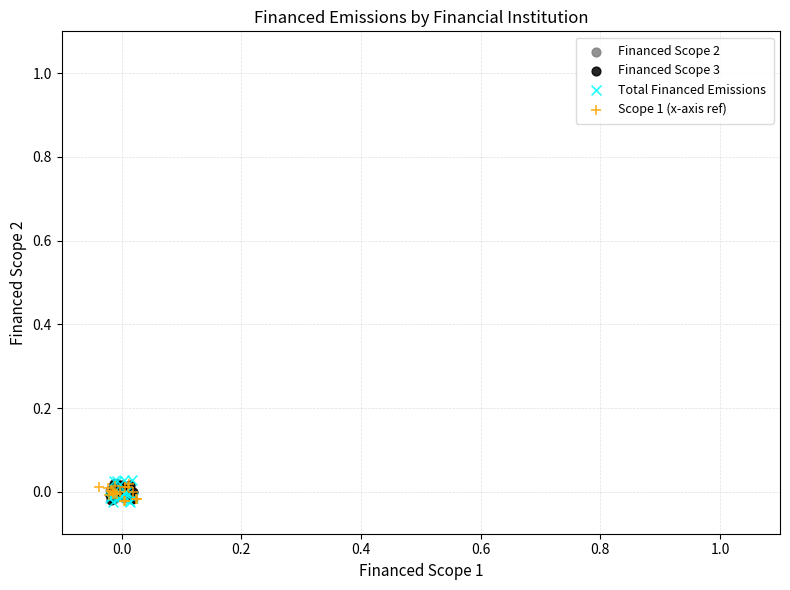

Which series reaches the maximum Y coordinate?

Total Financed Emissions